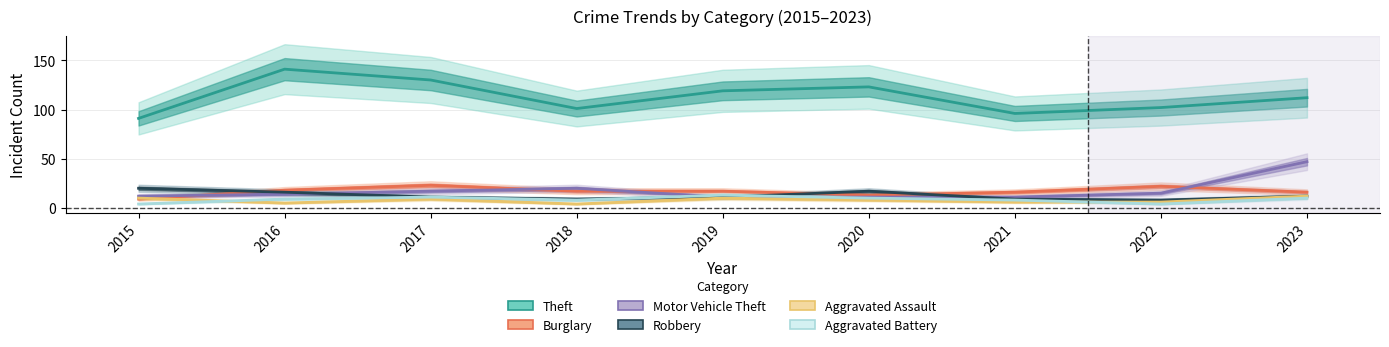

Reading left to right, transcribe all the data shown in this chart.

Theft: 91	141	130	101	119	123	96	102	112
Burglary: 9	18	23	17	17	13	16	22	16
Motor Vehicle Theft: 12	14	17	20	11	11	11	15	47
Robbery: 20	16	11	9	11	17	9	8	12
Aggravated Assault: 10	5	9	4	10	8	6	6	12
Aggravated Battery: 4	9	11	8	13	10	8	4	10